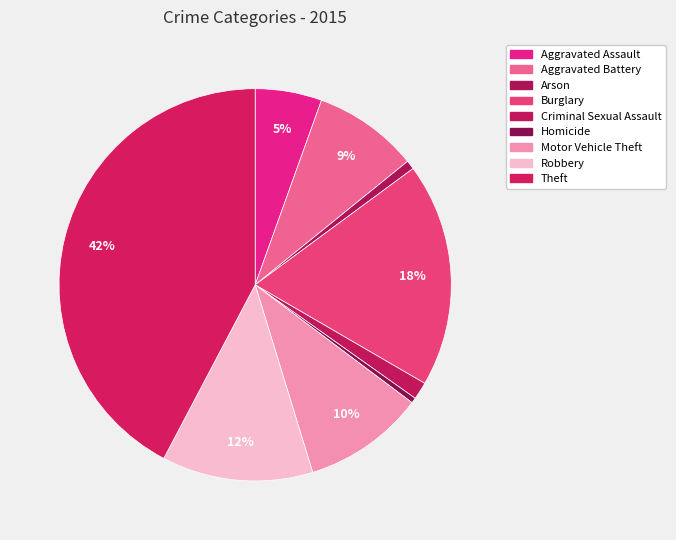

Rank the categories by value from highest to lowest.

Theft, Burglary, Robbery, Motor Vehicle Theft, Aggravated Battery, Aggravated Assault, Criminal Sexual Assault, Arson, Homicide